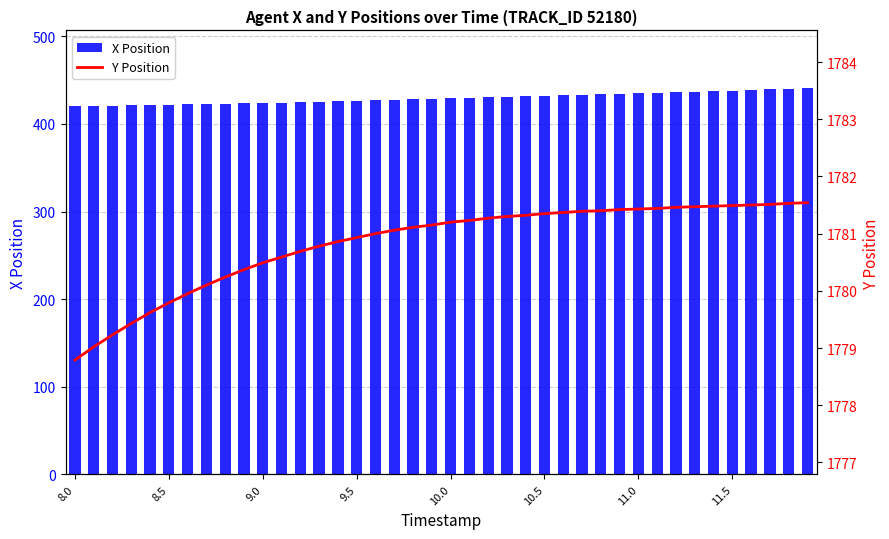

Which series has the largest total across all categories?

Y Position